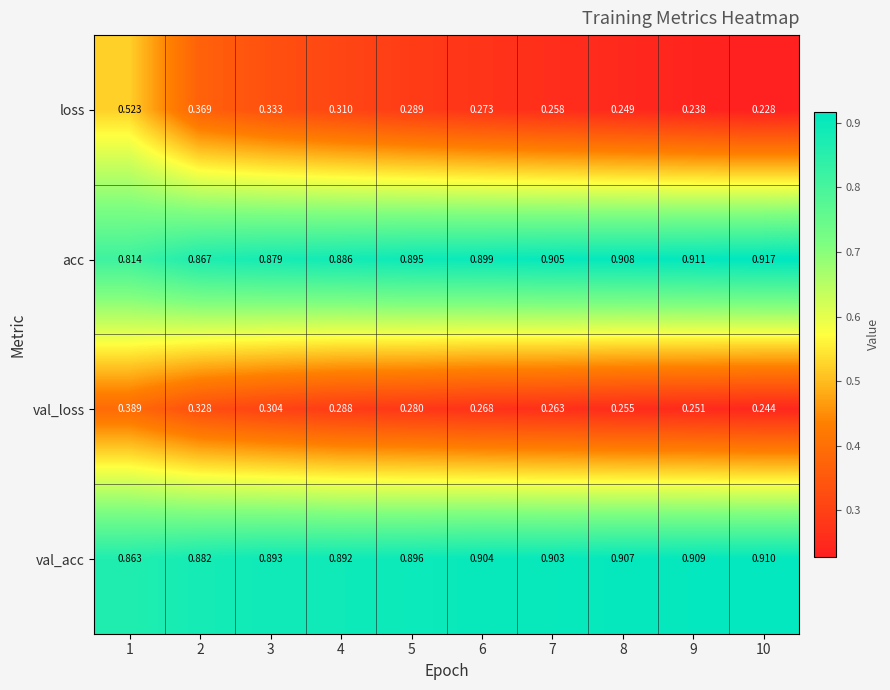

Is the value of acc at 1 greater than the value of loss at 7?

Yes